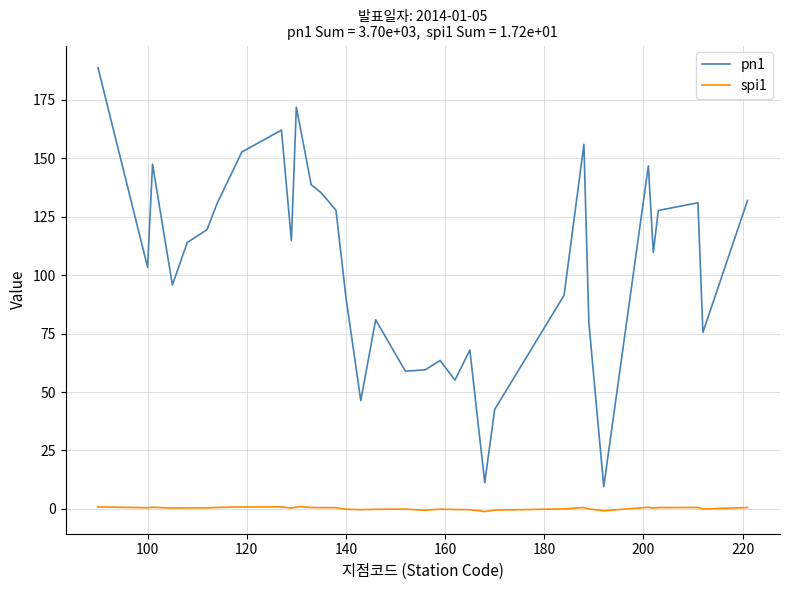

True or false: spi1 and pn1 intersect in this chart.

False